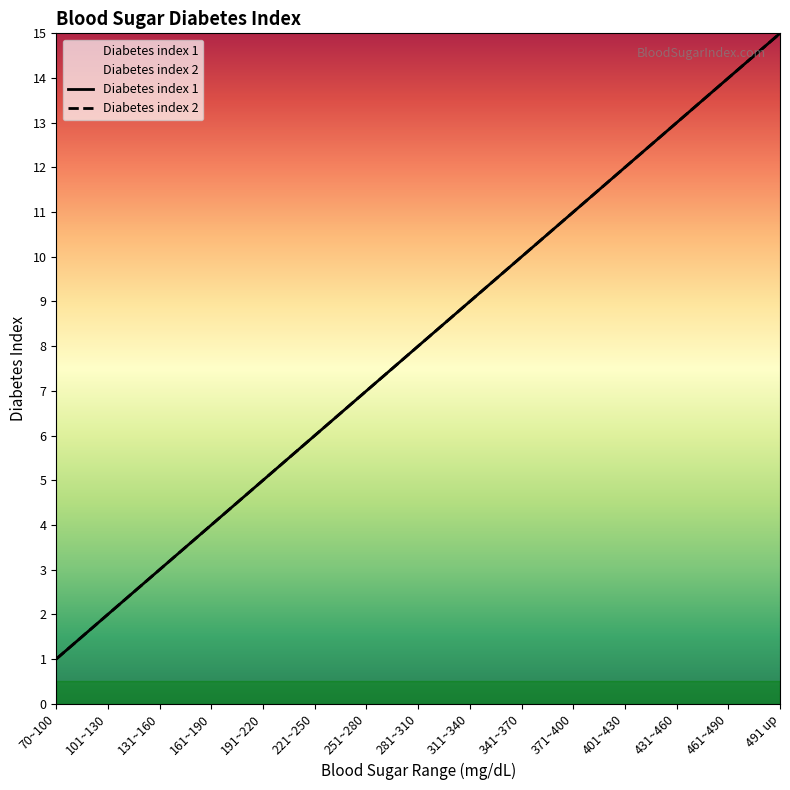

The Diabetes index 1 series shows 4 at 131~160. True or false?

False